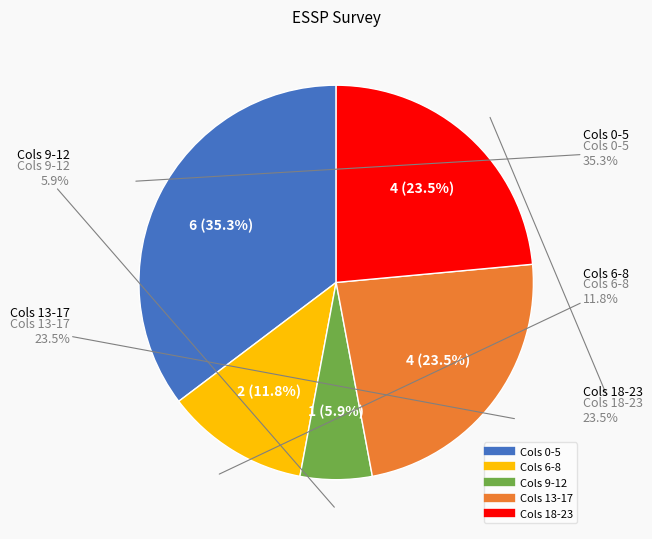

What is the ratio of the value at 4 to the value at 9?

1.0